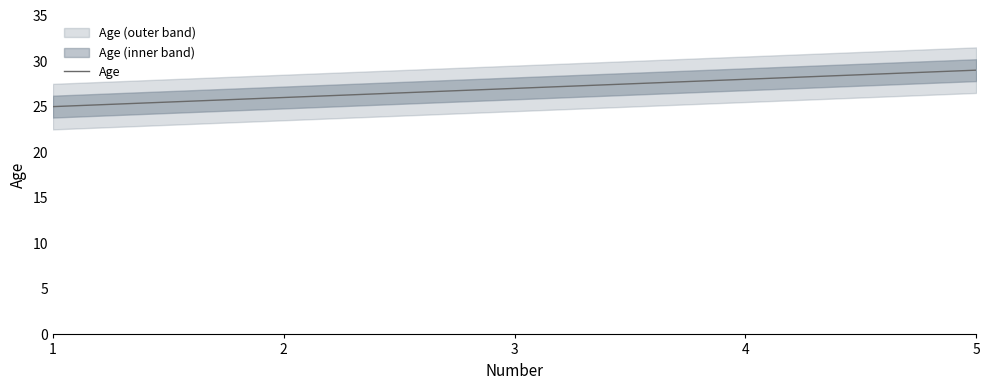

What is the sum of the values at 1 and 3?

52